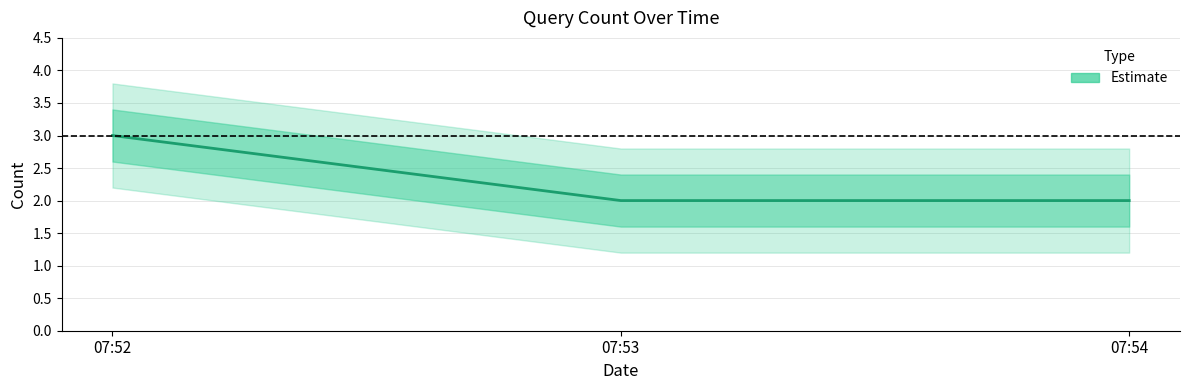

What is the change in value from 07:52 to 07:53?

-1